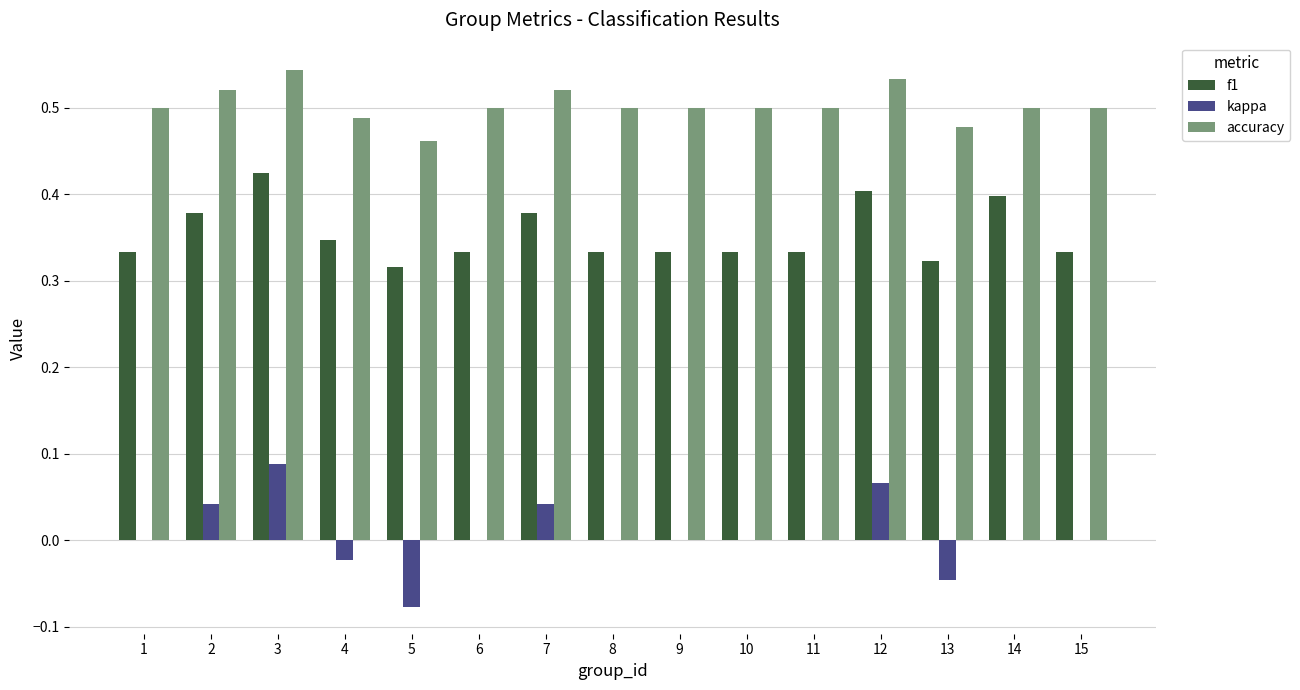

Count the number of data series in this chart.

3